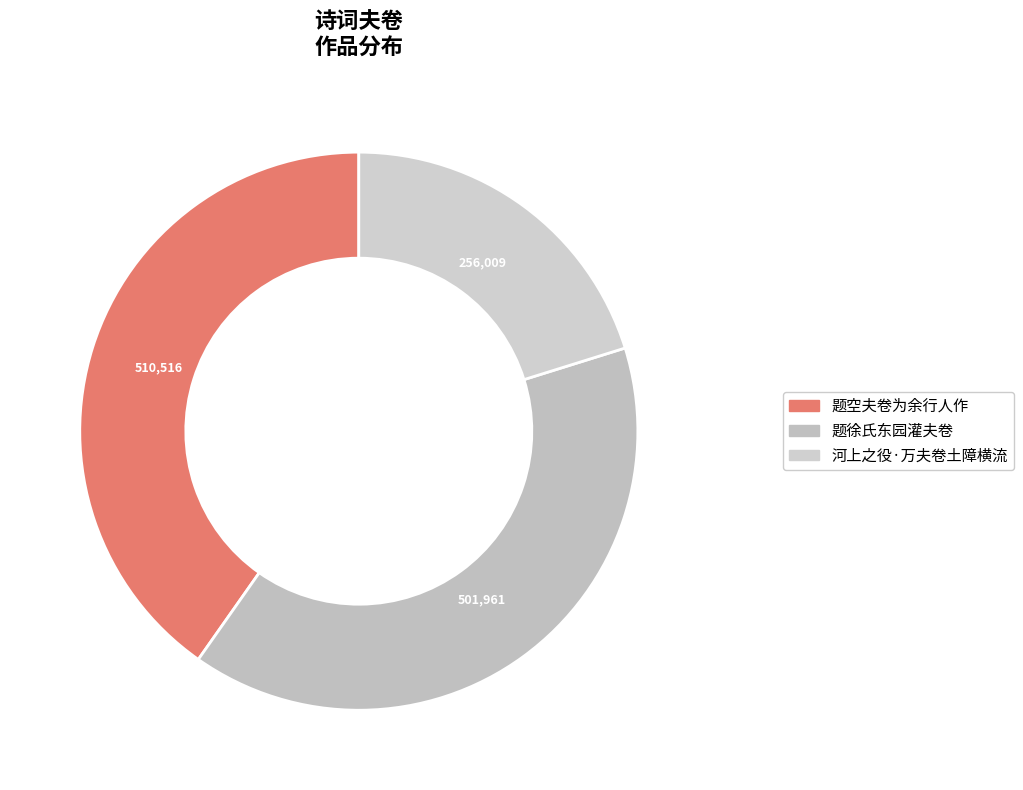

To the nearest percent, what is the combined percentage of 题空夫卷为余行人作 and 河上之役·万夫卷土障横流?

60%